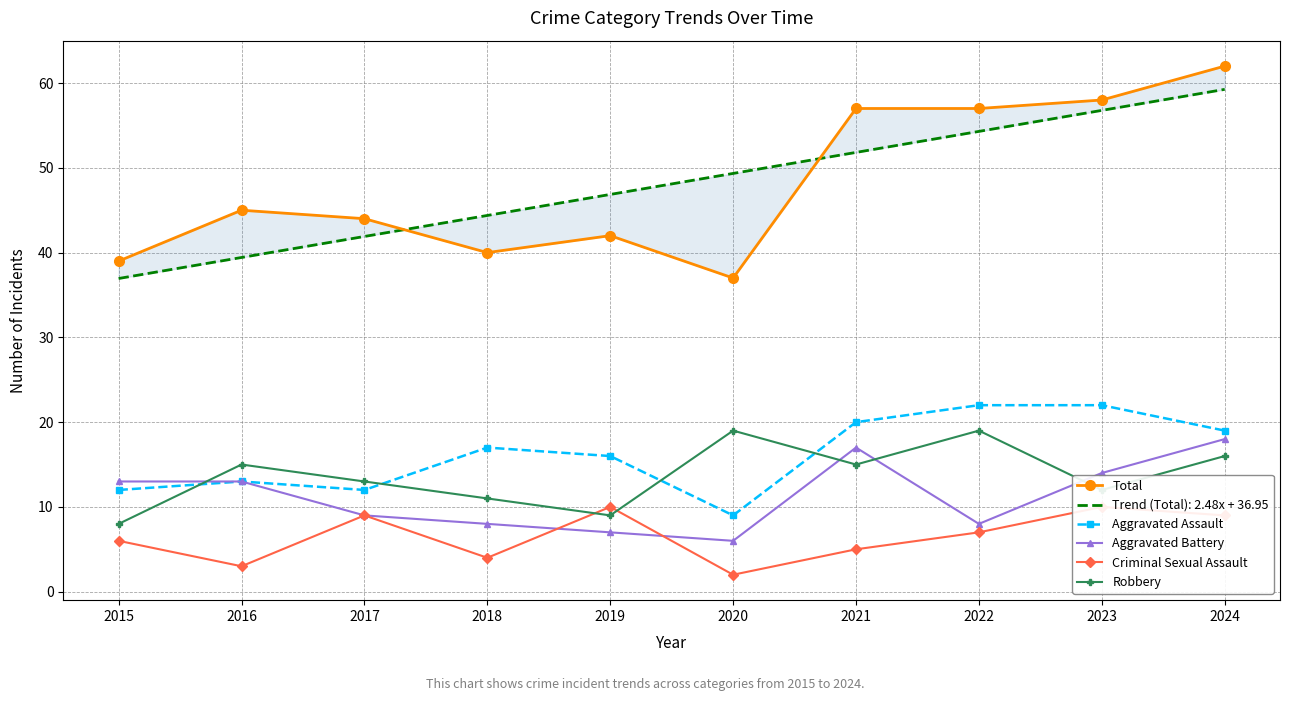

At 2021, list the series in order from smallest to largest.

Criminal Sexual Assault, Robbery, Aggravated Battery, Aggravated Assault, Total